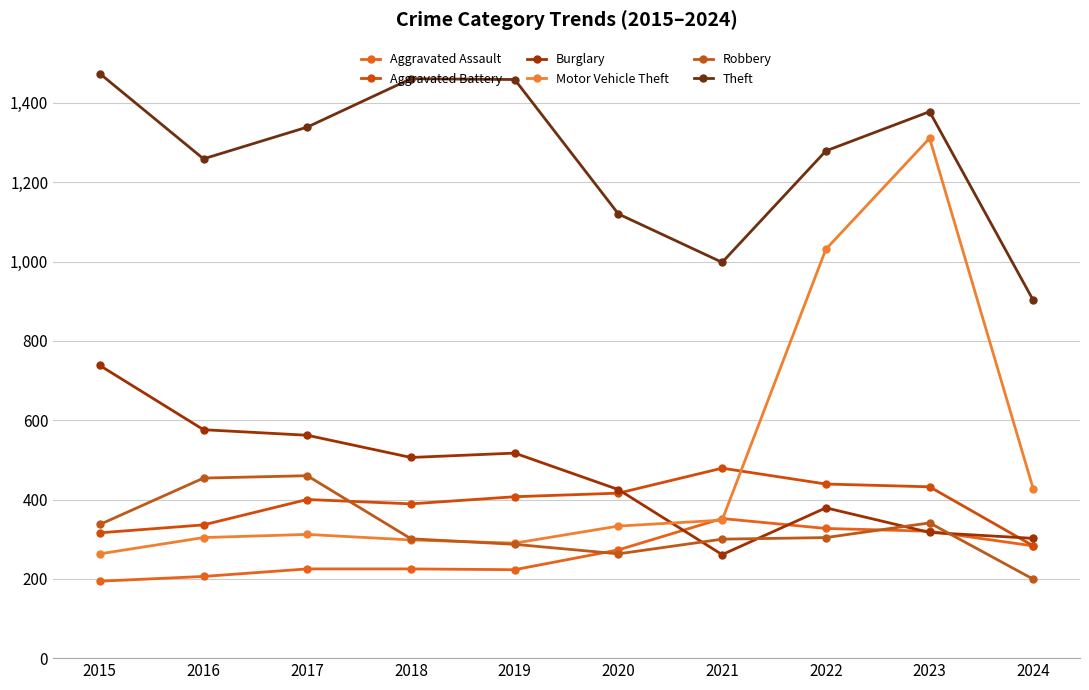

Is the value of Robbery at 2024 greater than the value of Burglary at 2024?

No